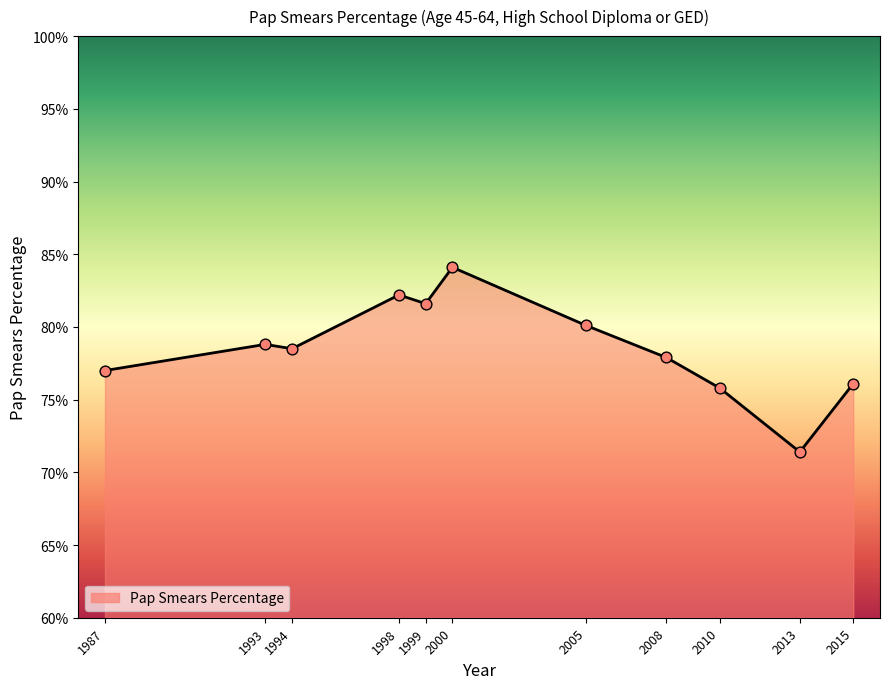

Approximately how many times larger is the value at 1993 compared to 2000?

0.9